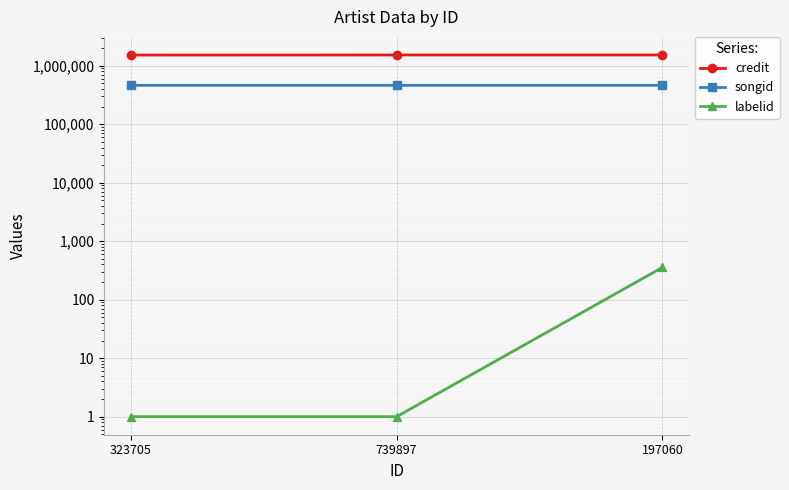

How many data points in songid are above 463933?

1